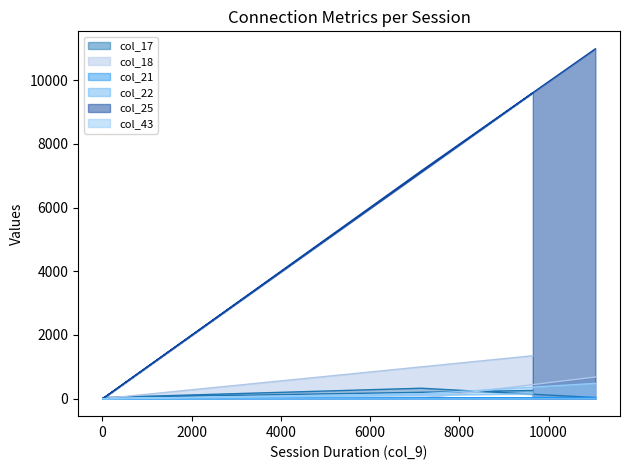

Is the value of col_17 at 11050 greater than the value of col_22 at 11050?

Yes